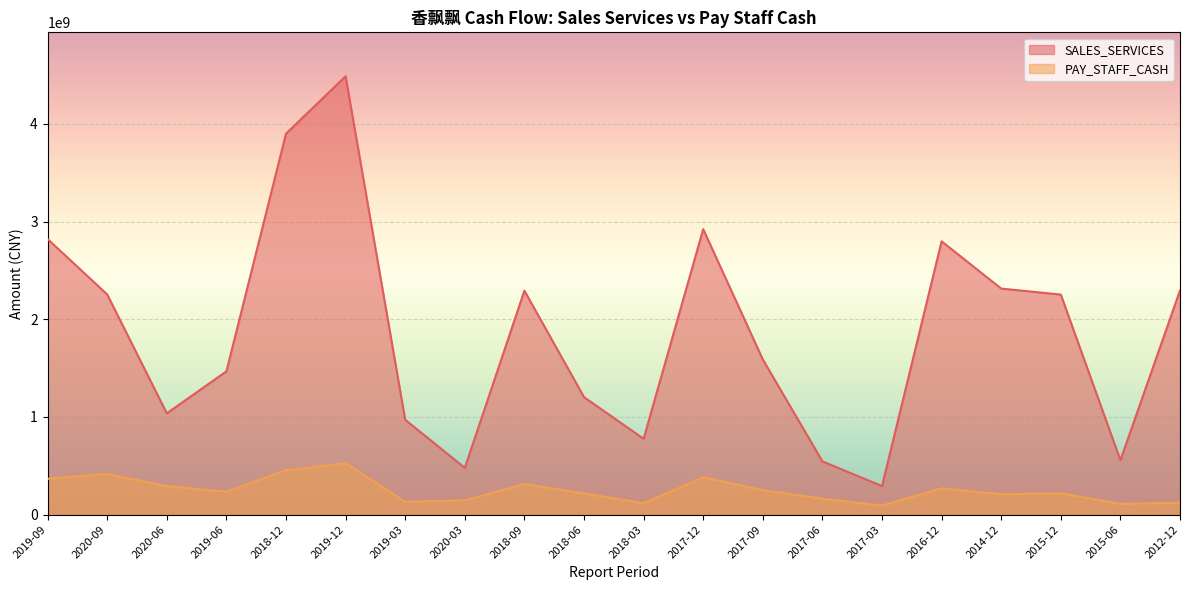

Reading left to right, transcribe all the data shown in this chart.

SALES_SERVICES: 2019-09=2820762381.8	2020-09=2253870076.2	2020-06=1037038292.1	2019-06=1466455946.1	2018-12=3899254150.7	2019-12=4486547752.9	2019-03=971331526.3	2020-03=478871150.8	2018-09=2292258857.3	2018-06=1203308565.7	2018-03=776686435.3	2017-12=2921699859.9	2017-09=1588507642.2	2017-06=545329648.0	2017-03=292537533.7	2016-12=2797586631.6	2014-12=2313753504.9	2015-12=2252494122.7	2015-06=557804747.6	2012-12=2294750991.2
PAY_STAFF_CASH: 2019-09=366921195.6	2020-09=416477673.9	2020-06=292434761.3	2019-06=234051217.9	2018-12=454429732.5	2019-12=527787674.8	2019-03=131464895.6	2020-03=146630826.8	2018-09=312497950.6	2018-06=217599020.3	2018-03=117799753.0	2017-12=381593892.0	2017-09=250799061.8	2017-06=163357030.2	2017-03=92987457.8	2016-12=270493209.5	2014-12=208271816.9	2015-12=219328867.4	2015-06=110374777.6	2012-12=122425912.2